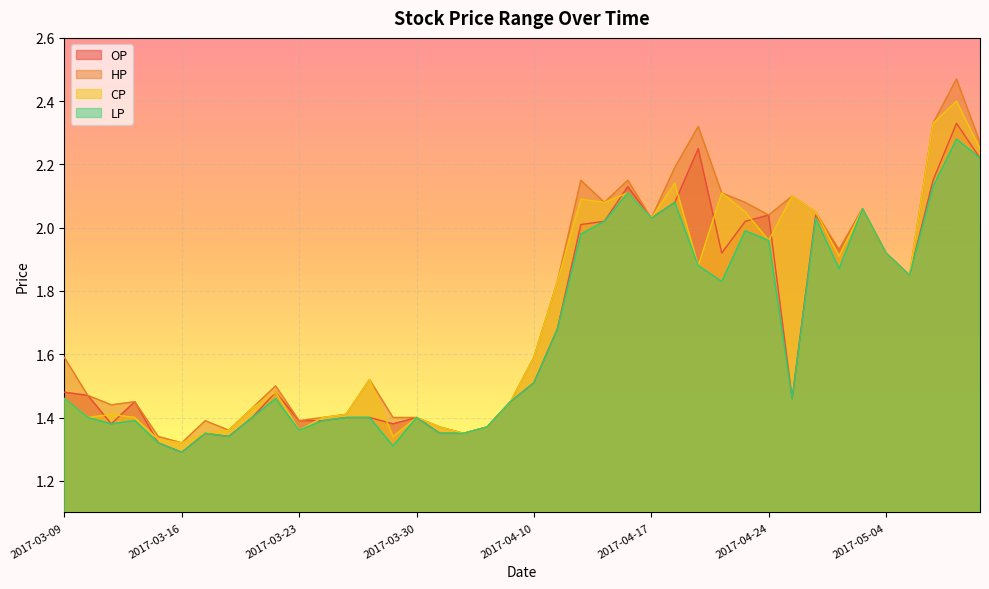

What position from the left is 2017-05-09?

39